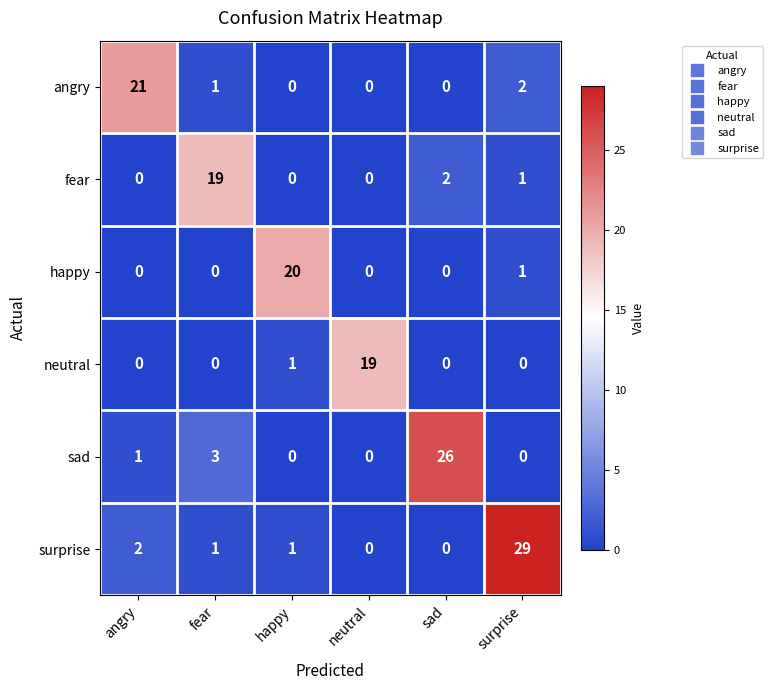

What is the difference between the fear values at fear and surprise?

18